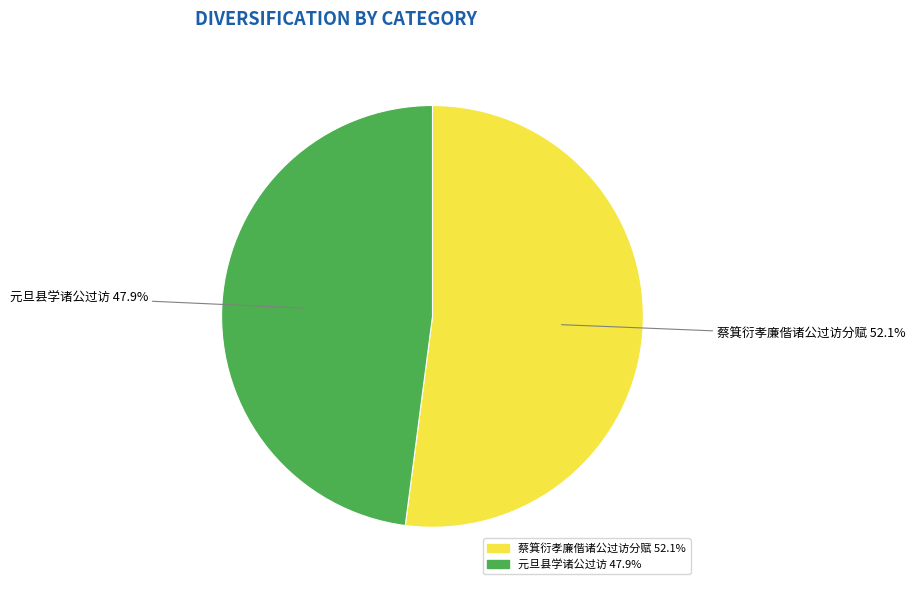

To the nearest percent, what is the difference between the largest and smallest slice percentages?

4%